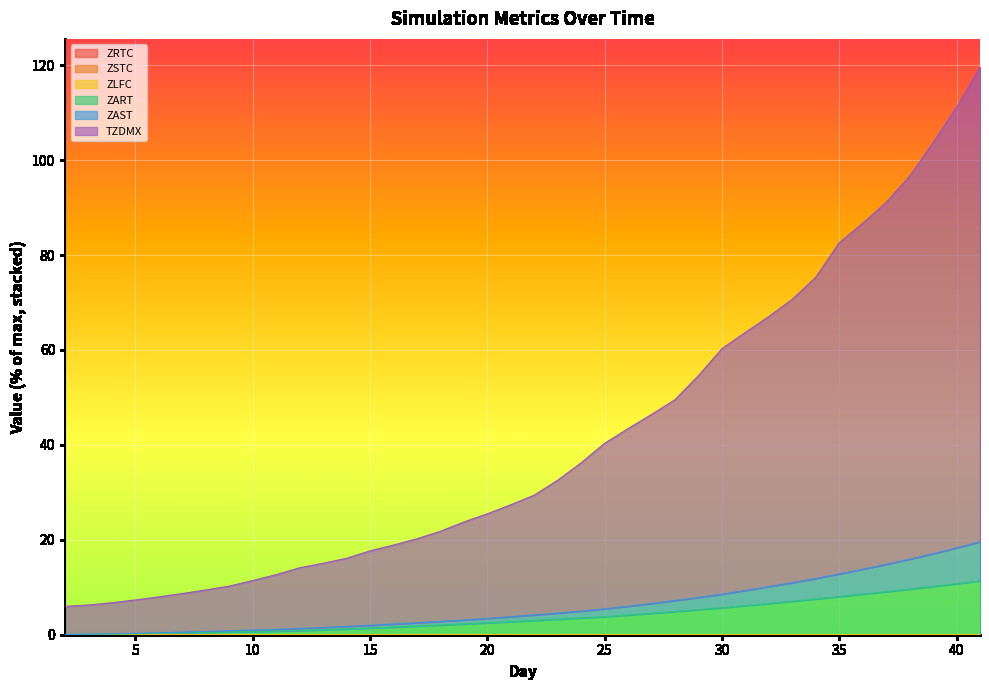

What is the spread (max minus min) of values at 20?

25.5